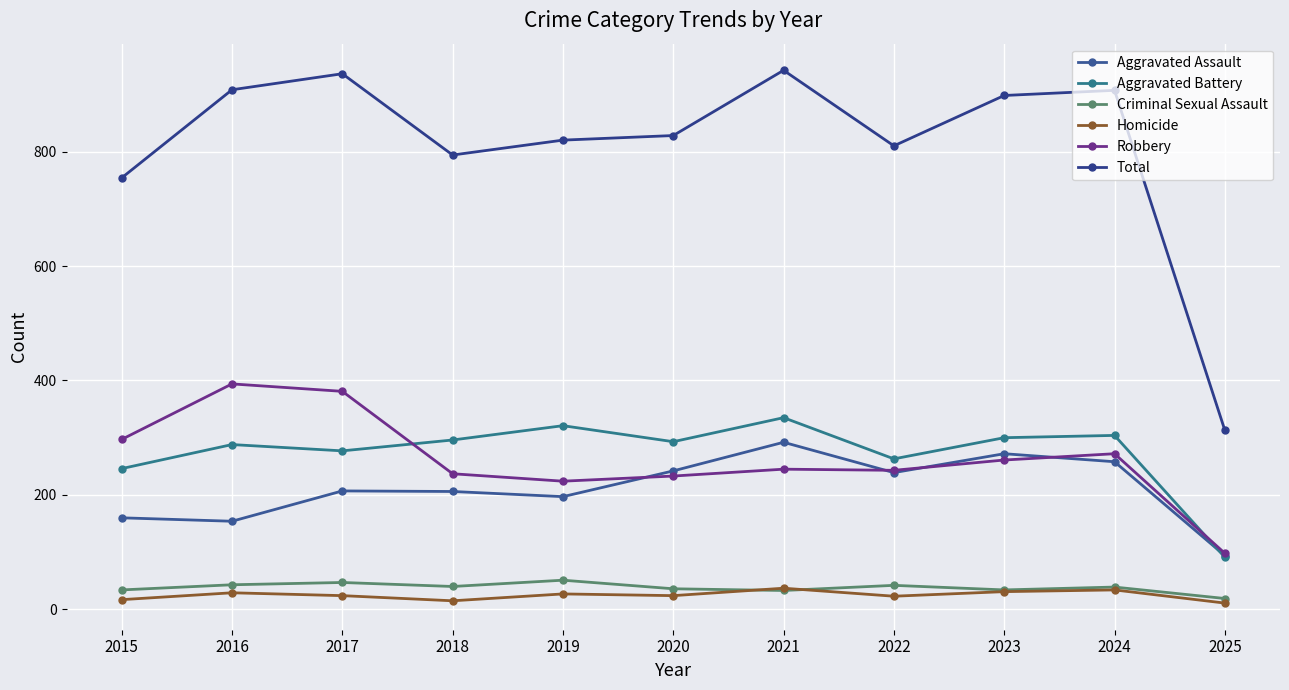

List the labels in order of Robbery value, largest first.

2016, 2017, 2015, 2024, 2023, 2021, 2022, 2018, 2020, 2019, 2025